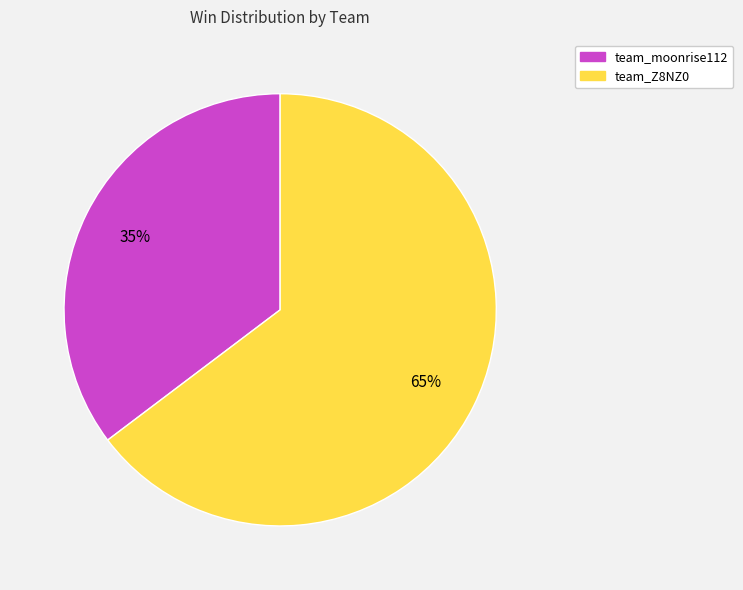

Do team_Z8NZ0 and team_moonrise112 together represent more than half of the pie?

Yes